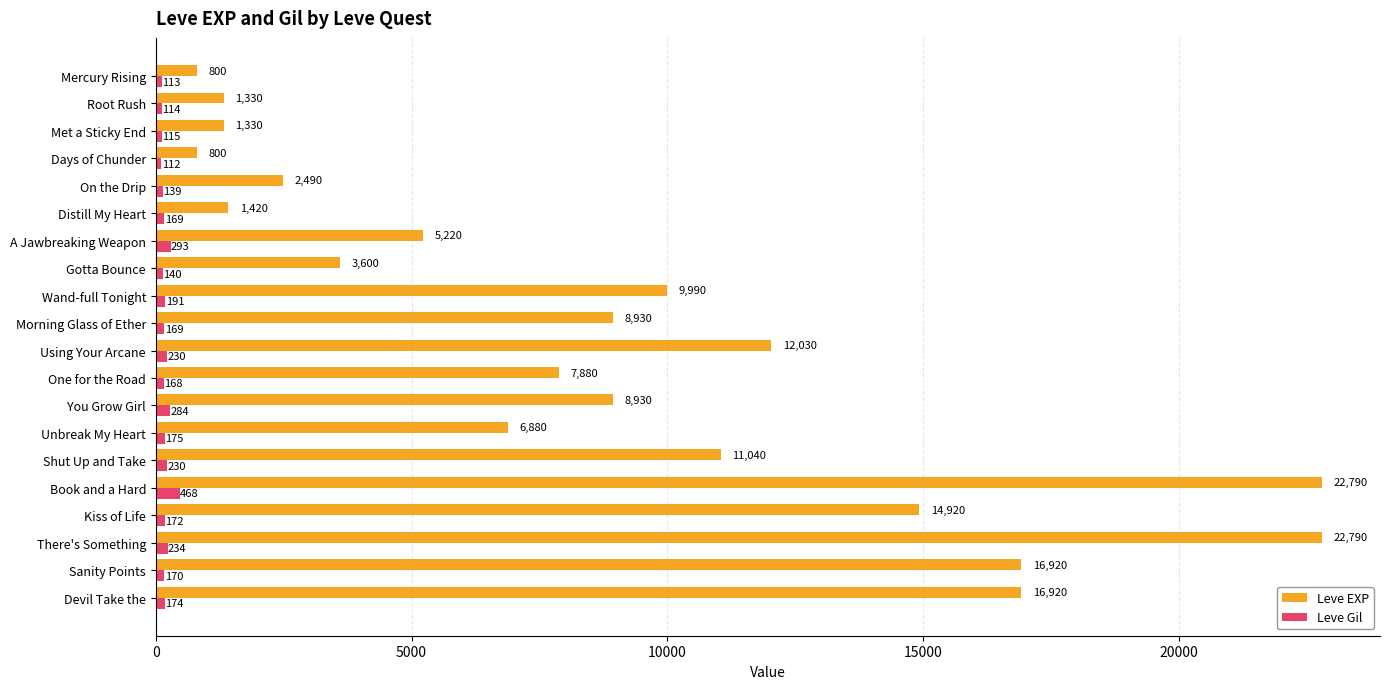

At which category is the sum across all series the highest?

Book and a Hard